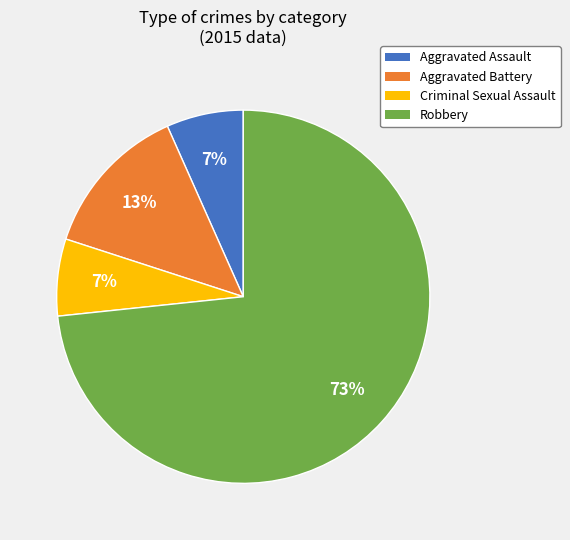

Which category has the biggest portion of the pie?

Robbery